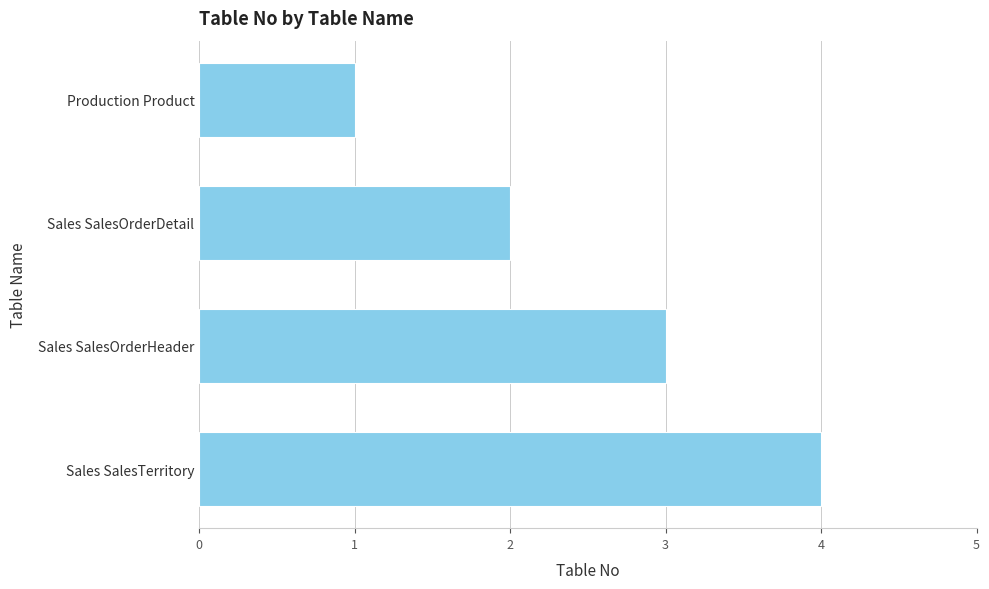

True or false: the data shows 5 at Sales SalesOrderHeader.

False